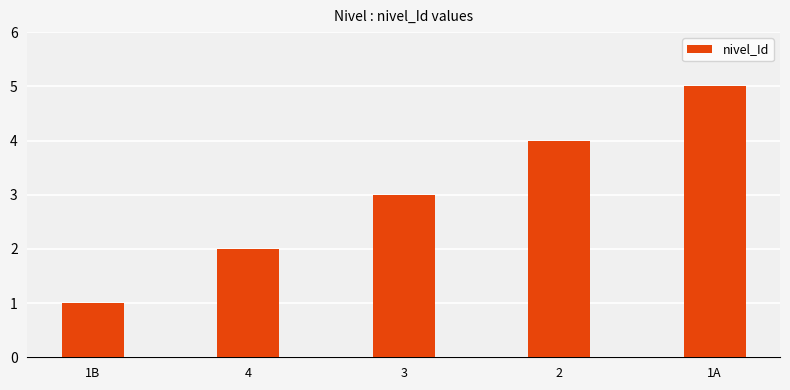

True or false: the data shows 3 at 3.

True